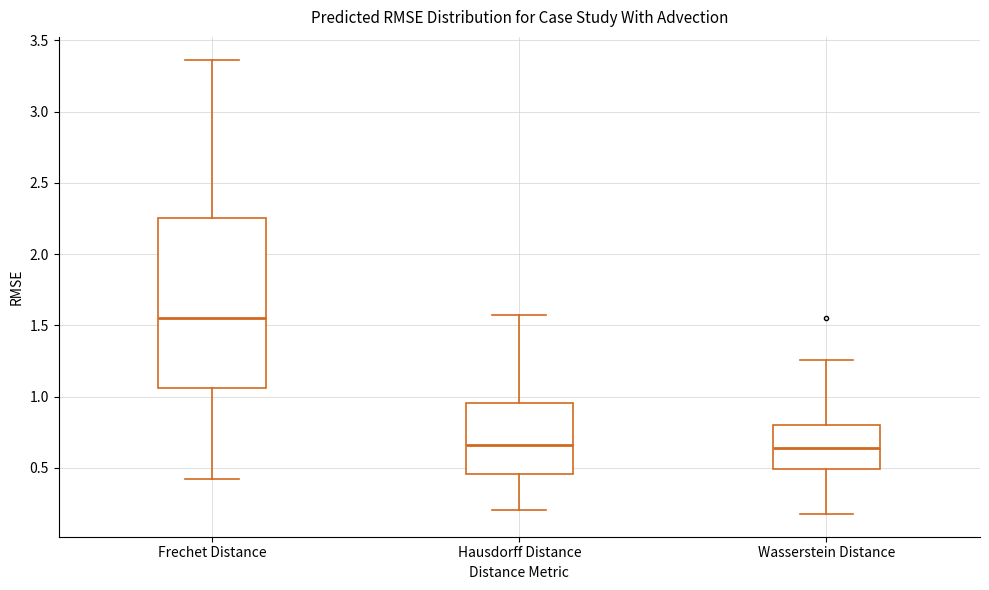

Reading left to right, read every box against the y-axis: the position of its median line, the range the box covers, and the ends of its whiskers. The values are not printed on the chart, so give them approximately, as read against the axis.

Frechet Distance: median 1.55, box 1.05 to 2.25, whiskers 0.40 to 3.35
Hausdorff Distance: median 0.65, box 0.45 to 0.95, whiskers 0.20 to 1.55
Wasserstein Distance: median 0.65, box 0.50 to 0.80, whiskers 0.20 to 1.25